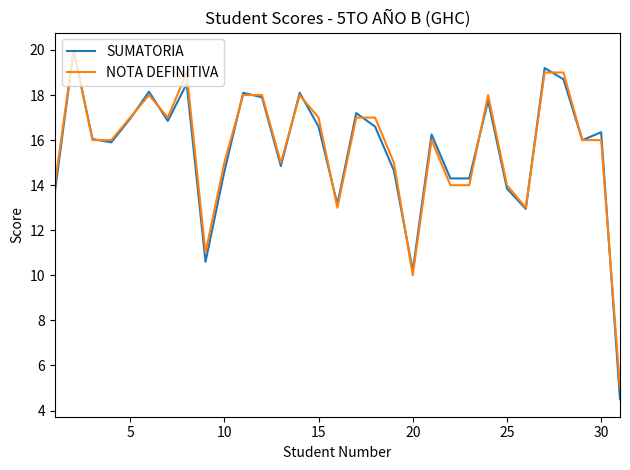

What is the smallest value displayed?

4.5